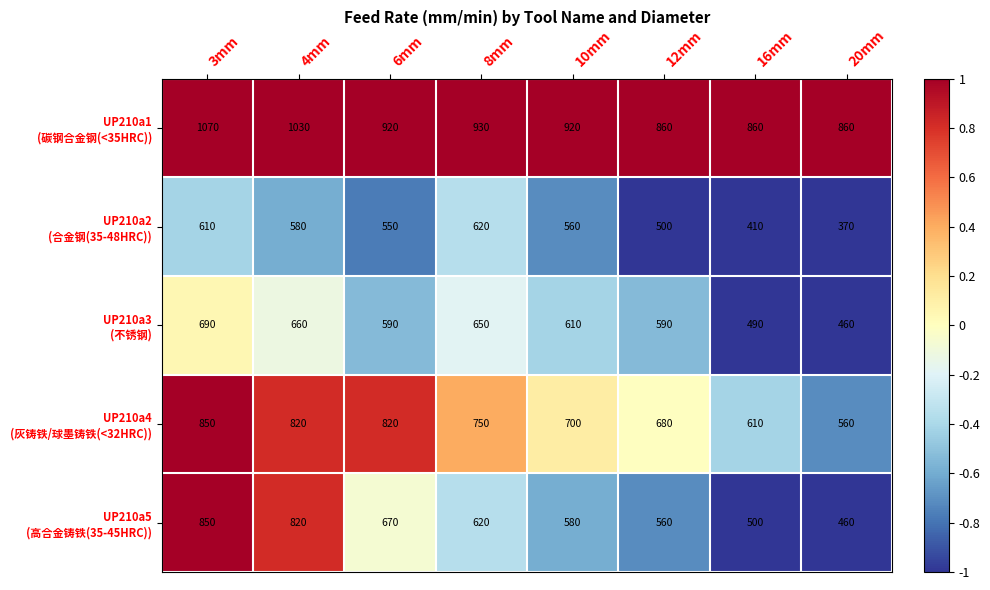

What is the total value across all series at 3mm?

4070